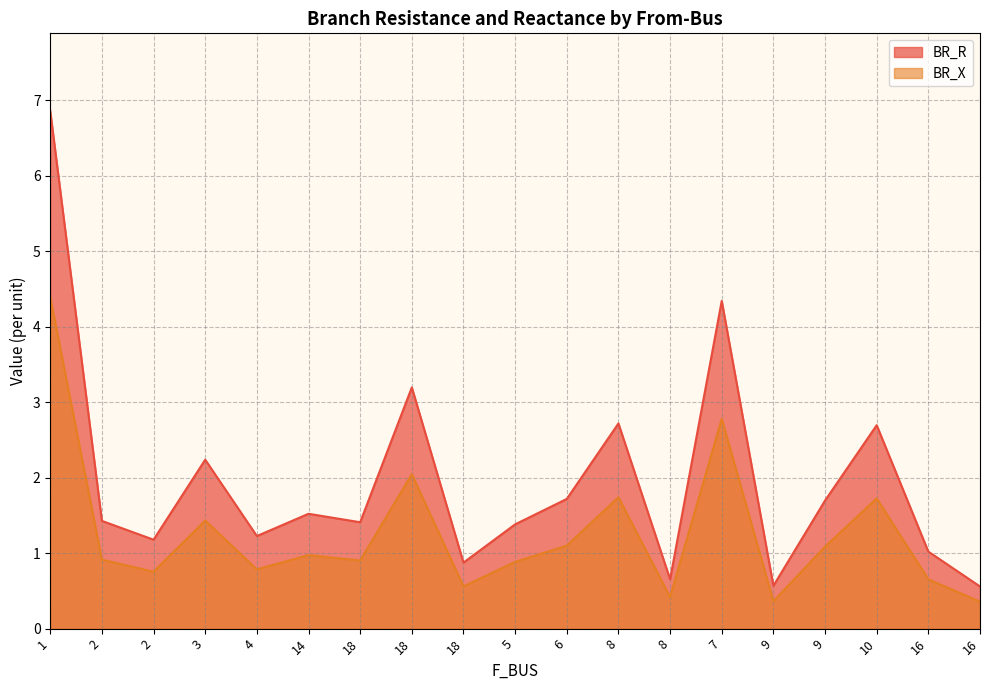

At which category is the sum across all series the highest?

1